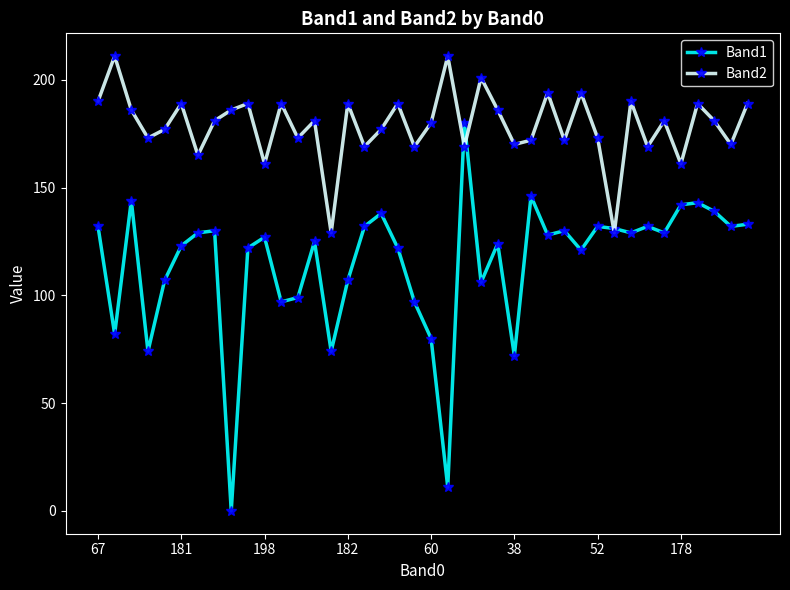

True or false: Band1 has more than 1 interior local peaks.

True